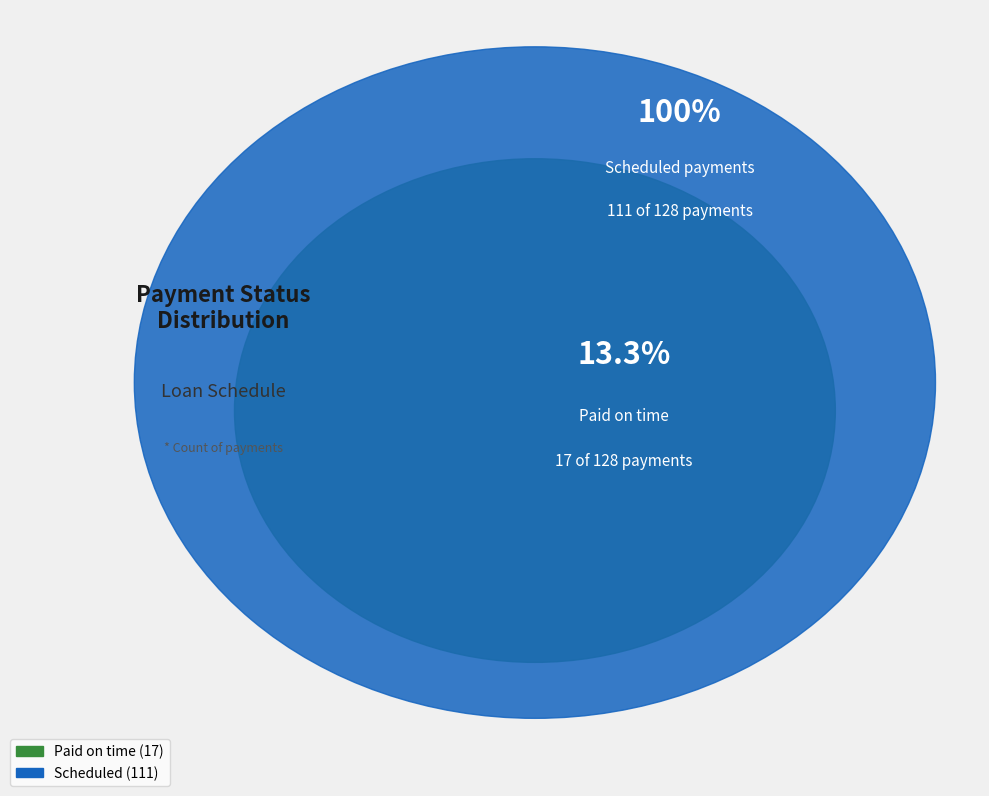

To the nearest percent, what percentage of the pie is Scheduled?

87%